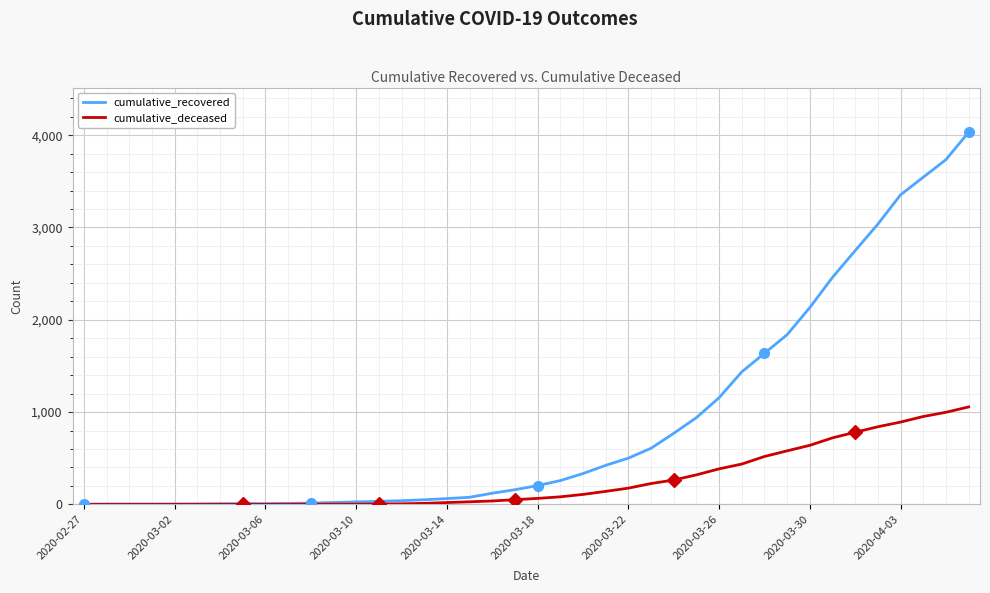

Rank the series by their average value, from lowest to highest.

cumulative_deceased, cumulative_recovered